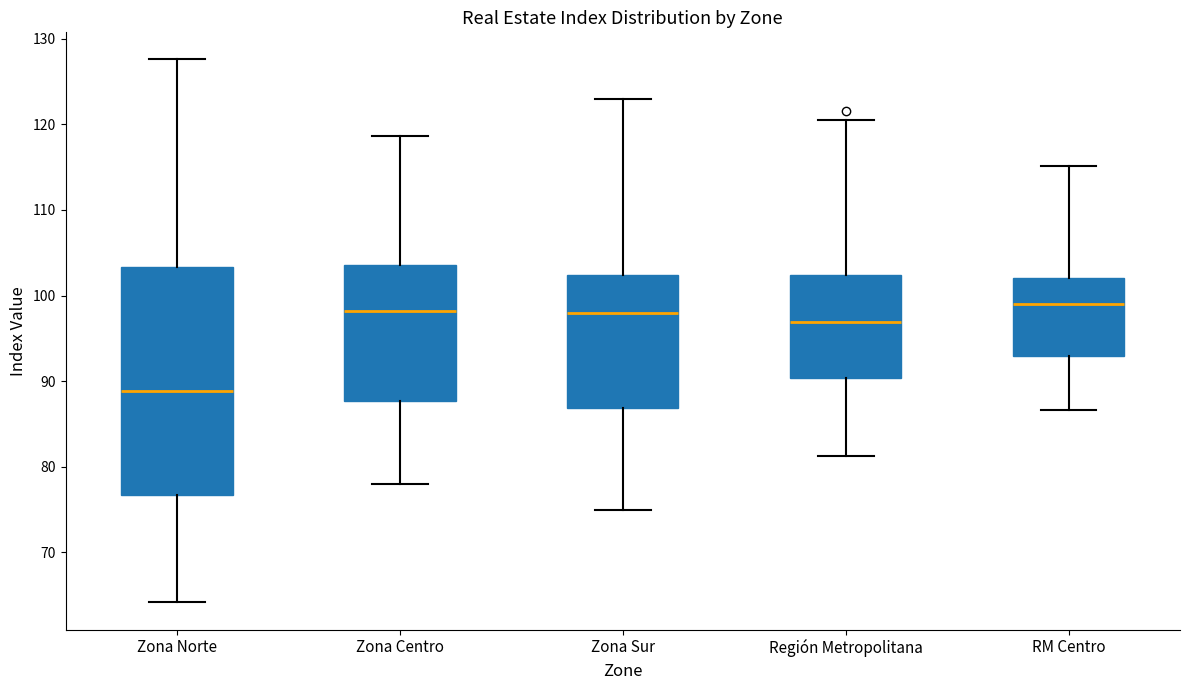

Reading left to right, read every box against the y-axis: the position of its median line, the range the box covers, and the ends of its whiskers. The values are not printed on the chart, so give them approximately, as read against the axis.

Zona Norte: median 89, box 77 to 103, whiskers 64 to 128
Zona Centro: median 98, box 88 to 104, whiskers 78 to 119
Zona Sur: median 98, box 87 to 102, whiskers 75 to 123
Región Metropolitana: median 97, box 90 to 102, whiskers 81 to 121
RM Centro: median 99, box 93 to 102, whiskers 87 to 115